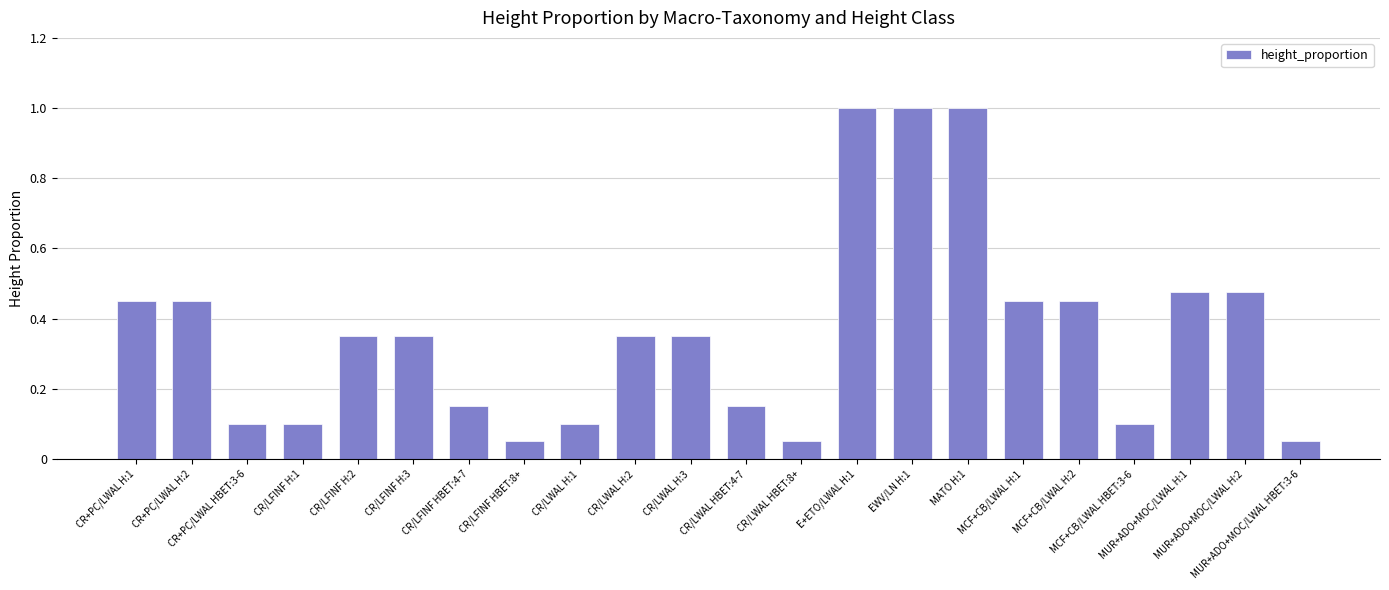

What is the sum of all values?

8.0